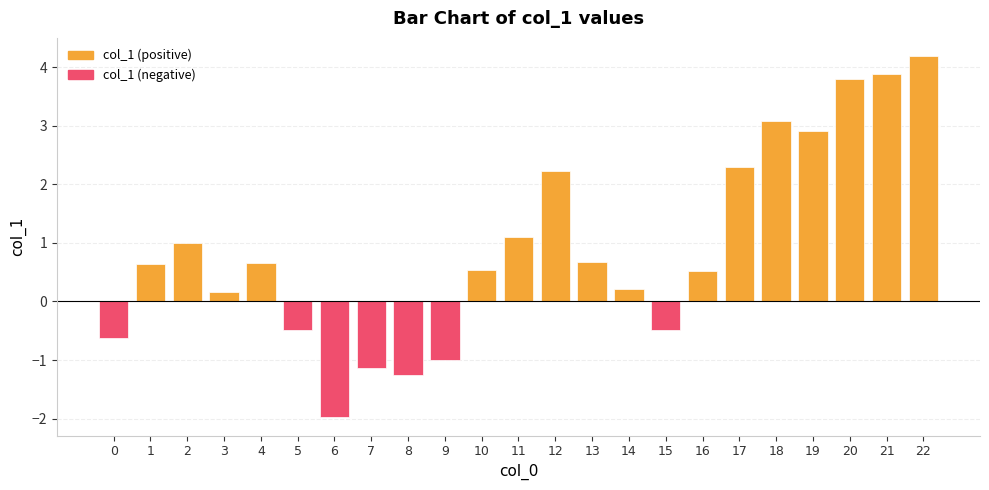

How many bars are there in total?

23